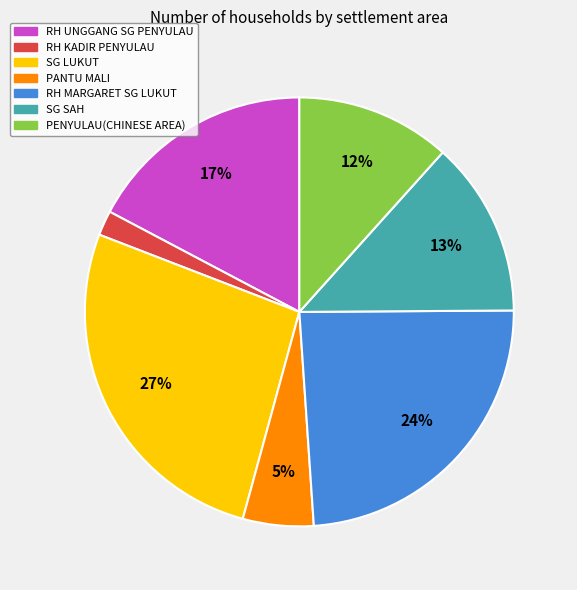

Is there any slice that represents more than half of the pie?

No